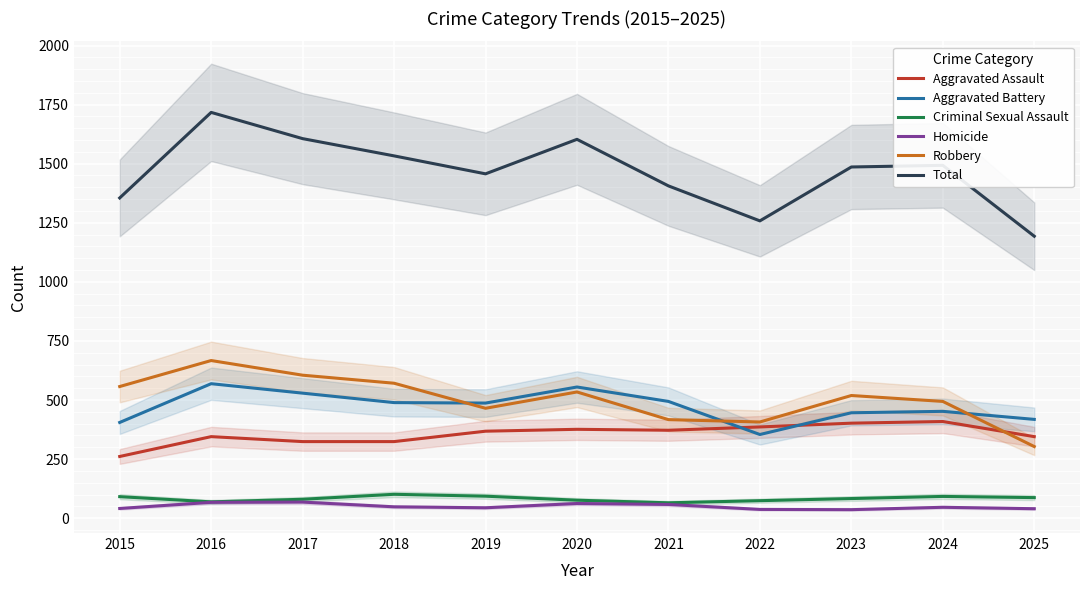

True or false: Robbery has more than 1 interior local peaks.

True